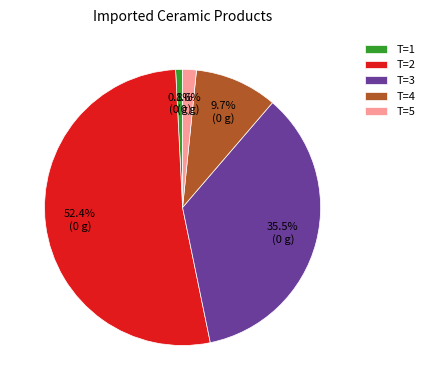

Which slice is the smallest?

T=1